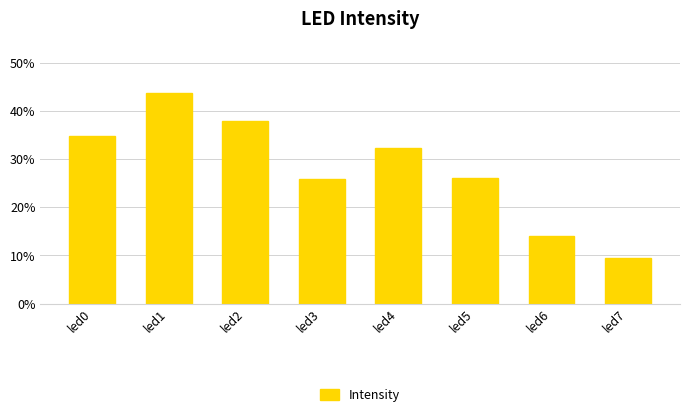

What is the average value?

0.3